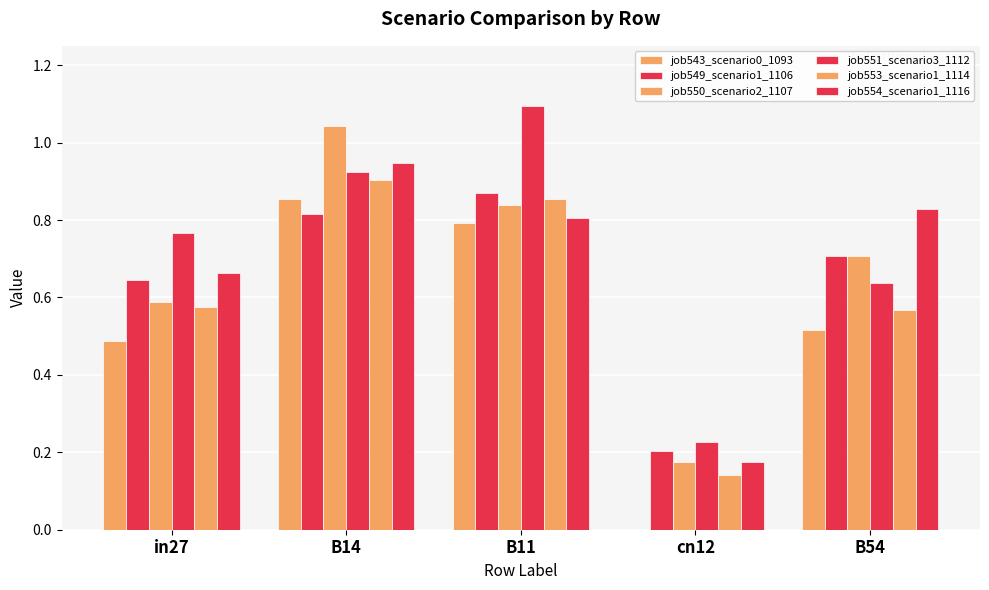

Reading left to right, transcribe all the data shown in this chart.

job543_scenario0_1093: in27=0.5	B14=0.9	B11=0.8	cn12=0.0	B54=0.5
job549_scenario1_1106: in27=0.6	B14=0.8	B11=0.9	cn12=0.2	B54=0.7
job550_scenario2_1107: in27=0.6	B14=1.0	B11=0.8	cn12=0.2	B54=0.7
job551_scenario3_1112: in27=0.8	B14=0.9	B11=1.1	cn12=0.2	B54=0.6
job553_scenario1_1114: in27=0.6	B14=0.9	B11=0.9	cn12=0.1	B54=0.6
job554_scenario1_1116: in27=0.7	B14=0.9	B11=0.8	cn12=0.2	B54=0.8